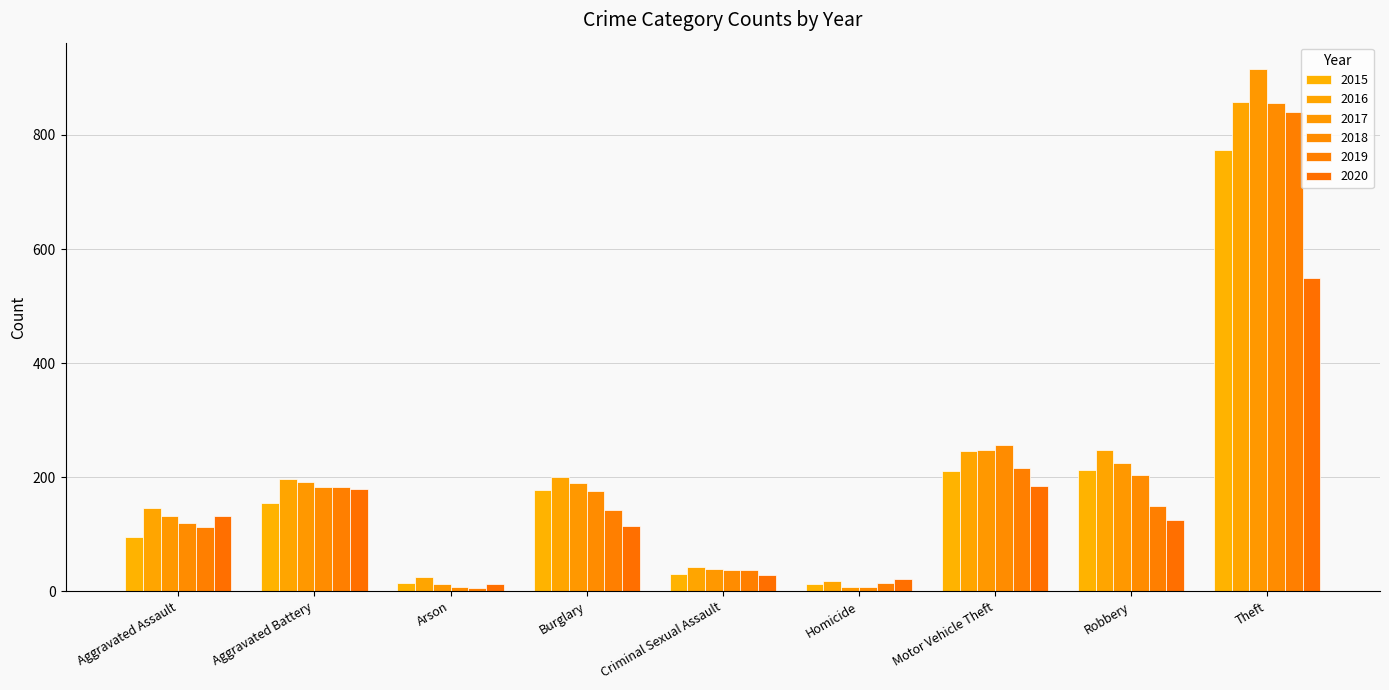

What is the difference between the 2020 values at Aggravated Battery and Arson?

168